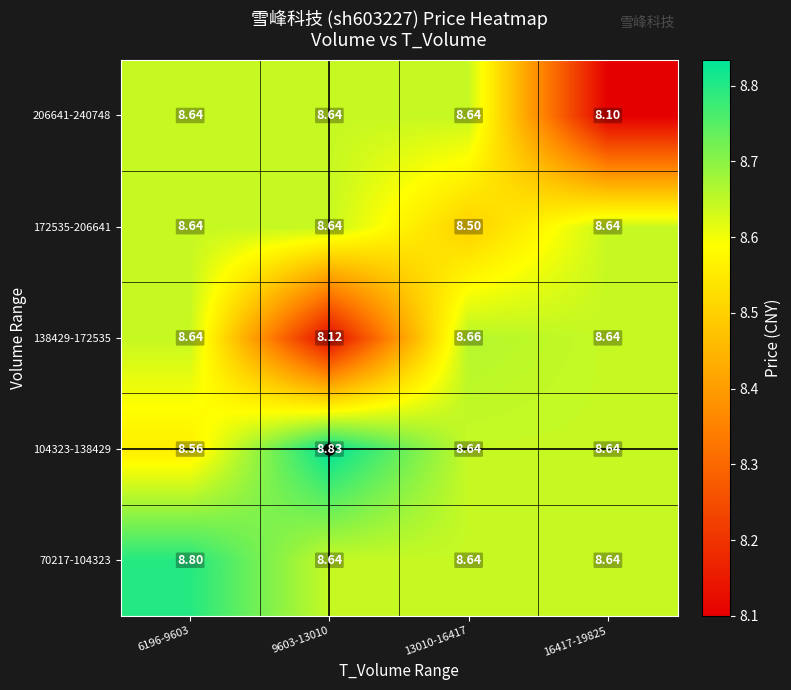

How many data points does each series have?

4